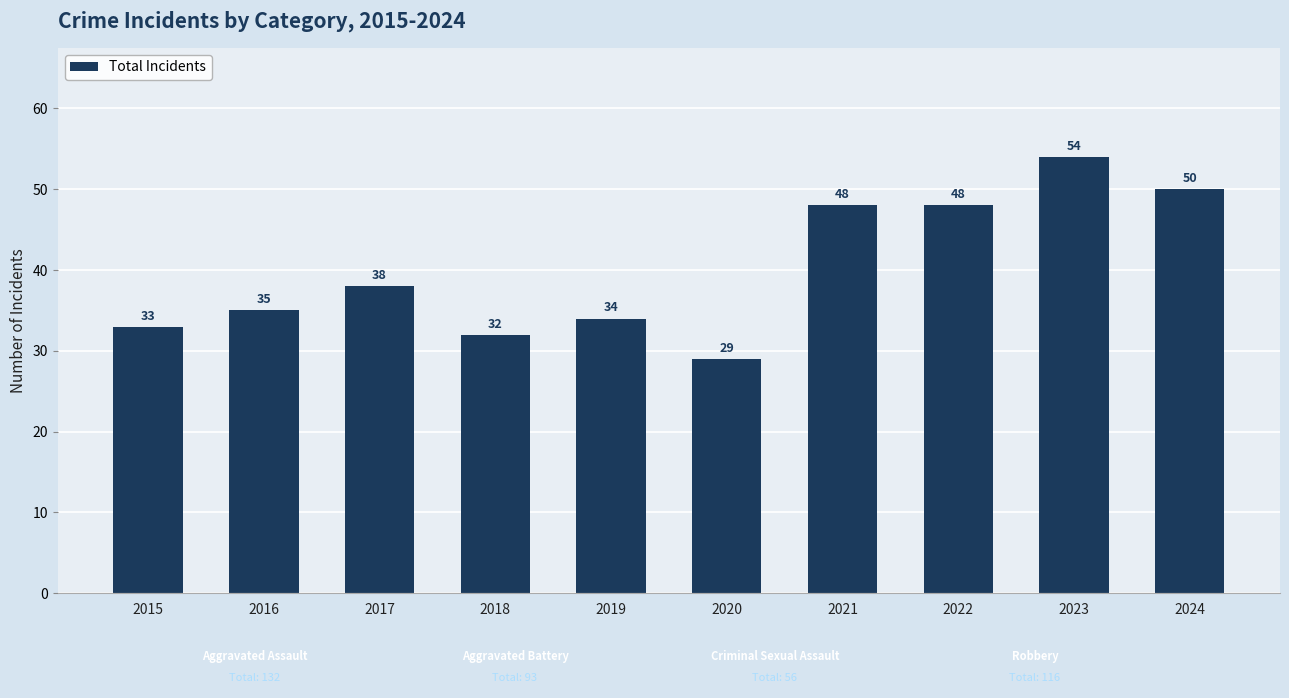

Where is the data nearest to the value 41?

2017